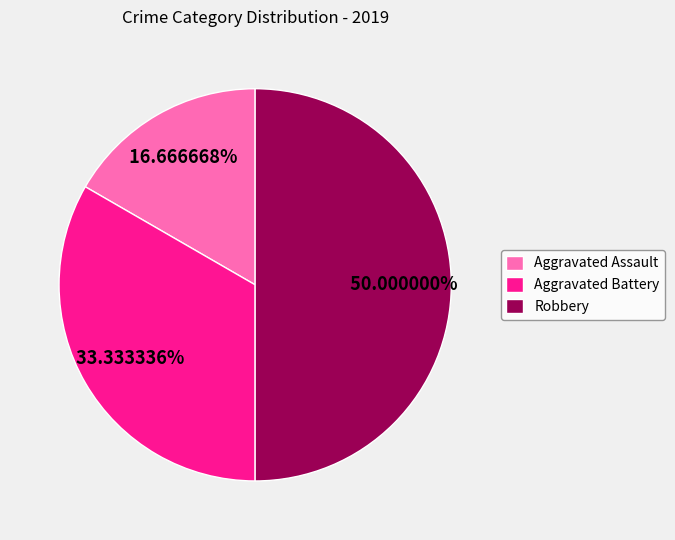

What is the ratio of the value at Robbery to the value at Aggravated Battery?

1.5